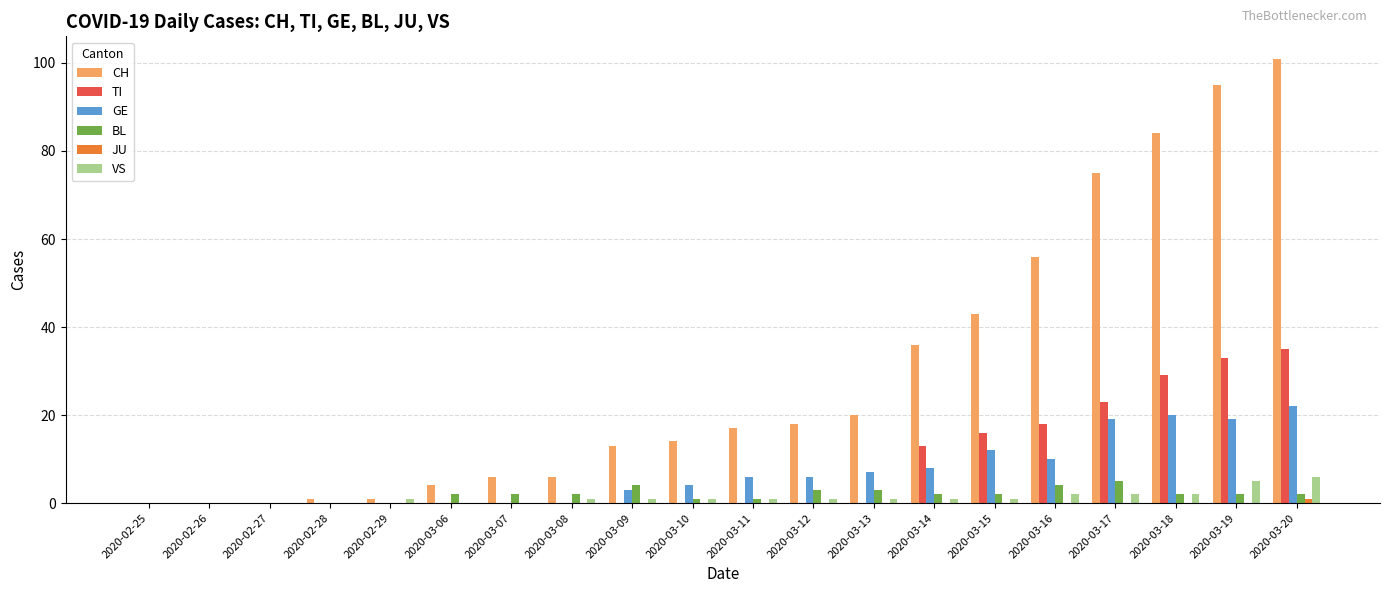

Which series has the widest spread of values?

CH